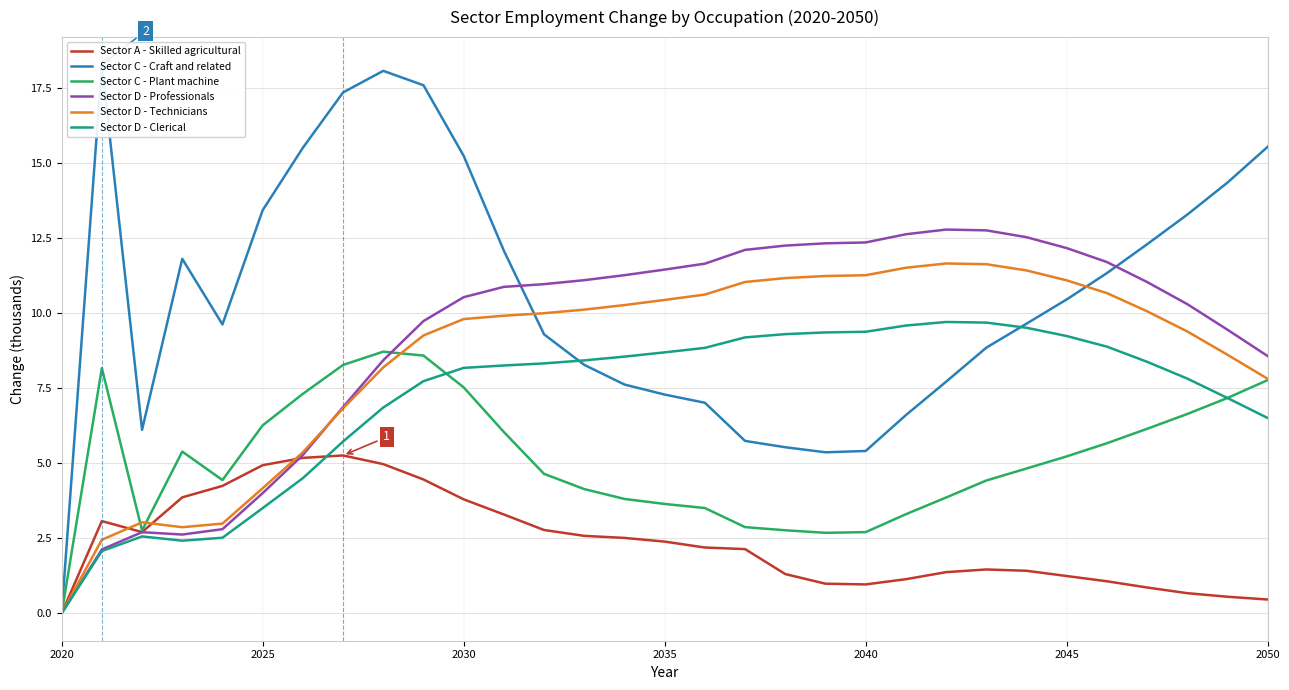

At which label does Sector C - Plant machine reach its minimum?

2020